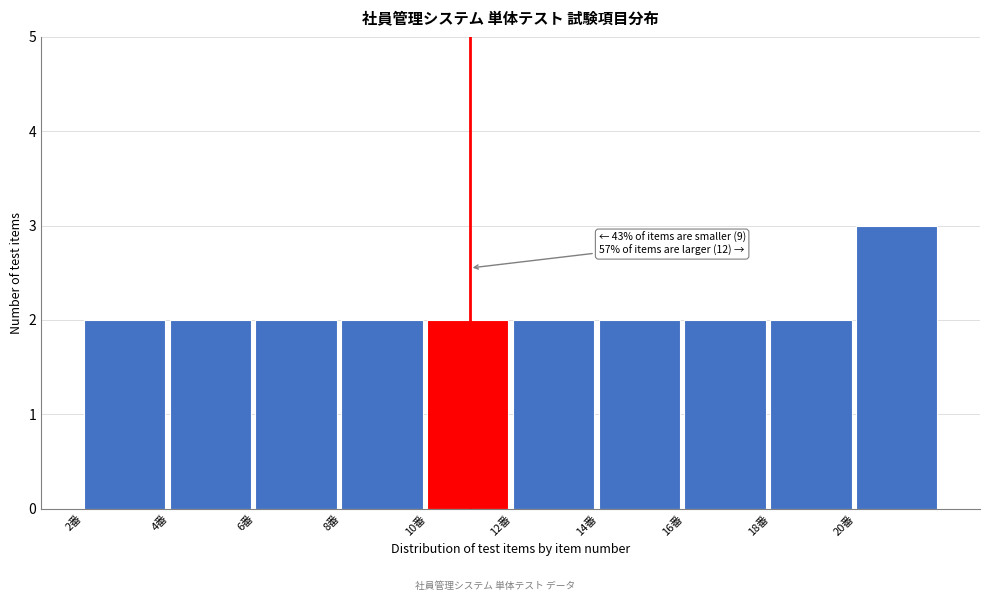

Reading right to left, extract all data points from this chart.

20番=3	18番=2	16番=2	14番=2	12番=2	10番=2	8番=2	6番=2	4番=2	2番=2